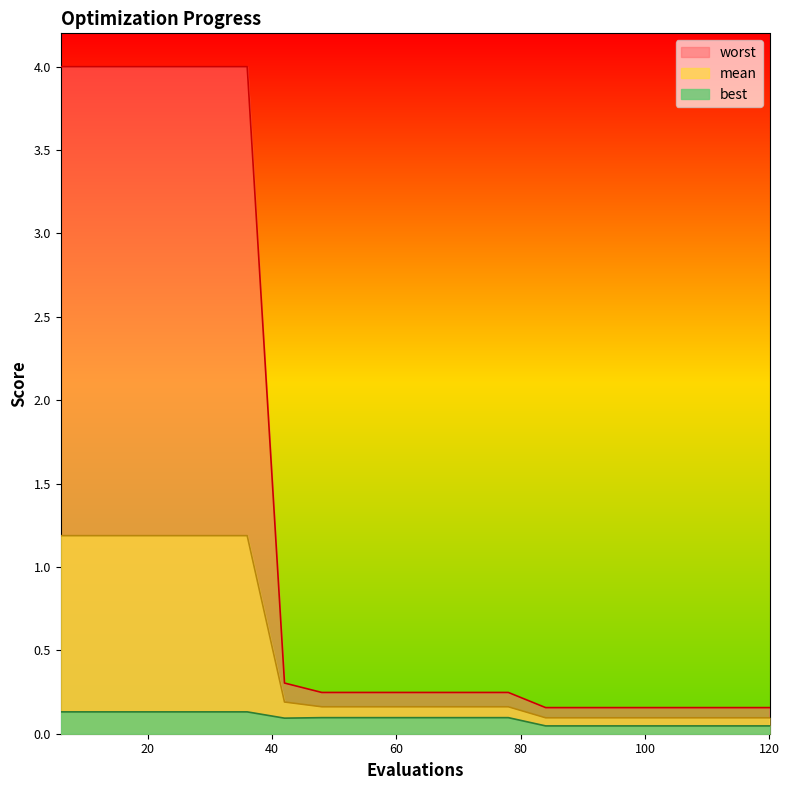

Which series has the largest total across all categories?

worst